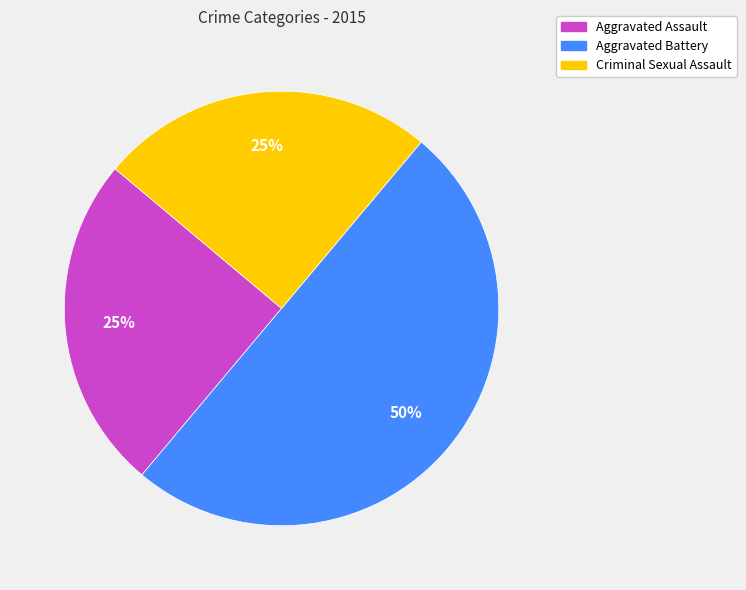

Is Criminal Sexual Assault the majority of the pie?

No